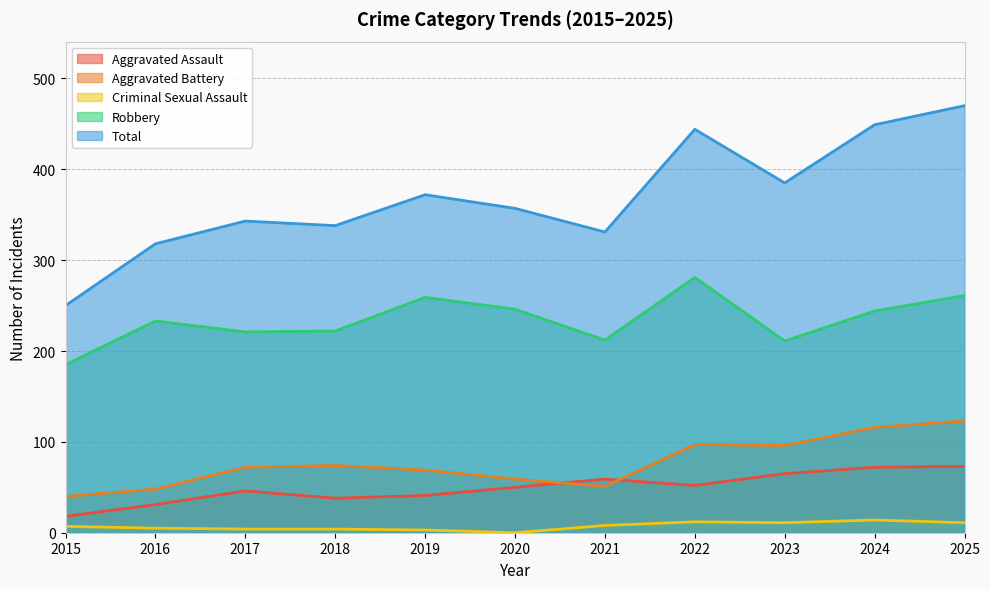

Rank the series by their maximum value, from lowest to highest.

Criminal Sexual Assault, Aggravated Assault, Aggravated Battery, Robbery, Total